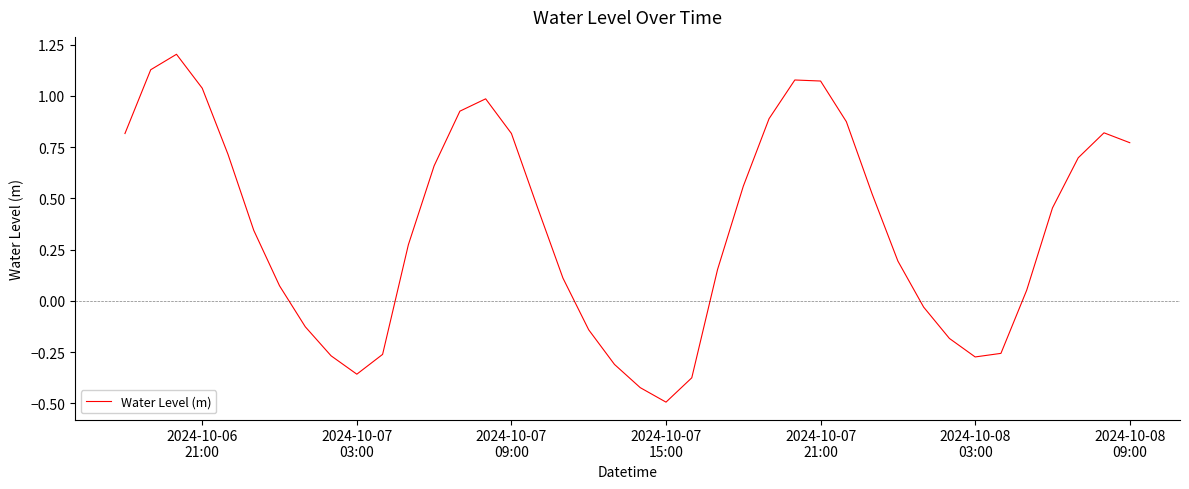

What is the difference between the maximum and minimum values?

1.7